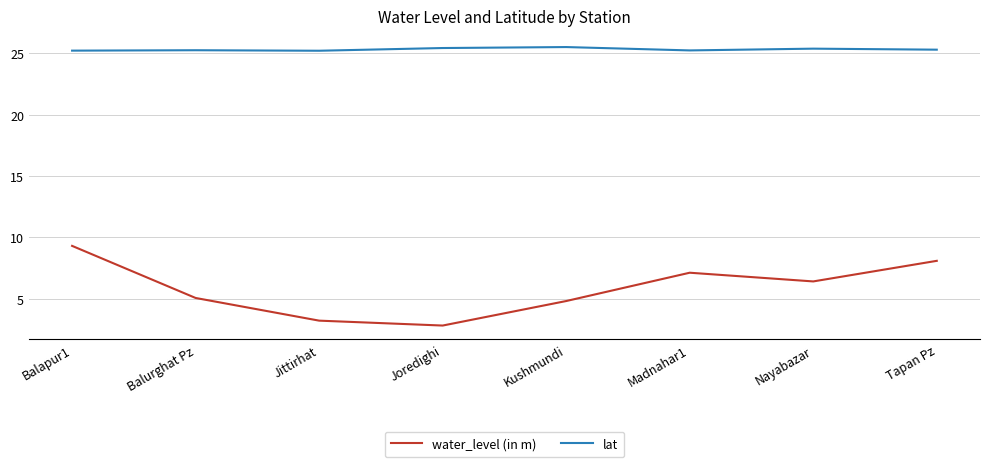

What is the sum of all water_level (in m) values?

46.7